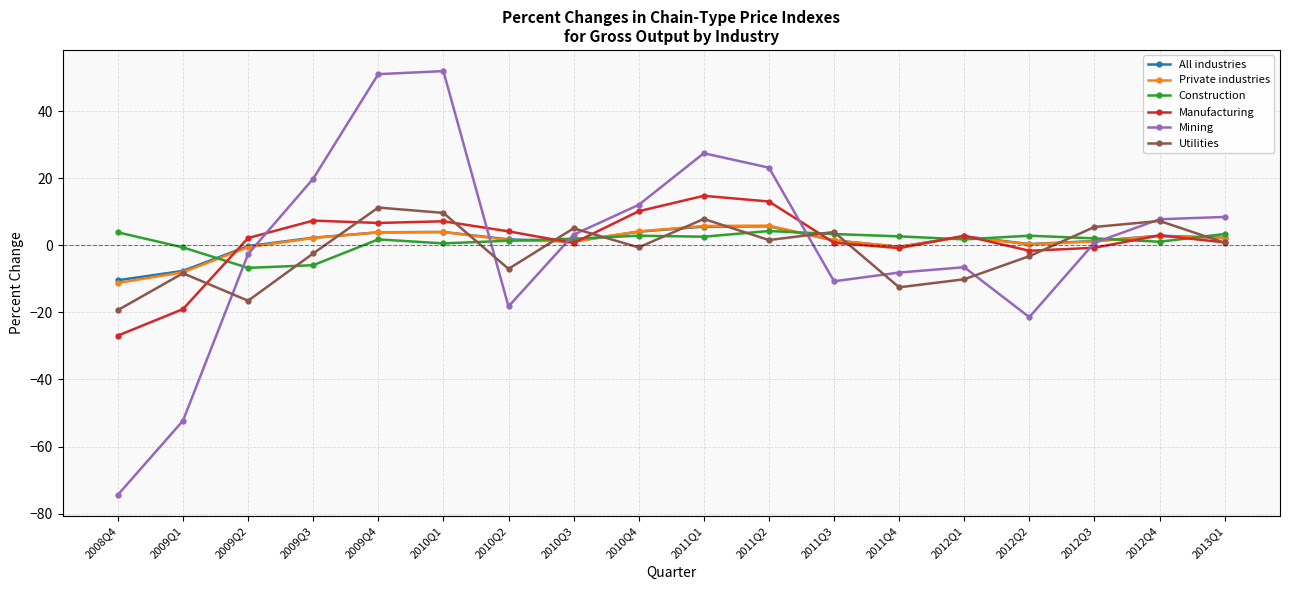

What is the label of the 1st point from the right?

2013Q1